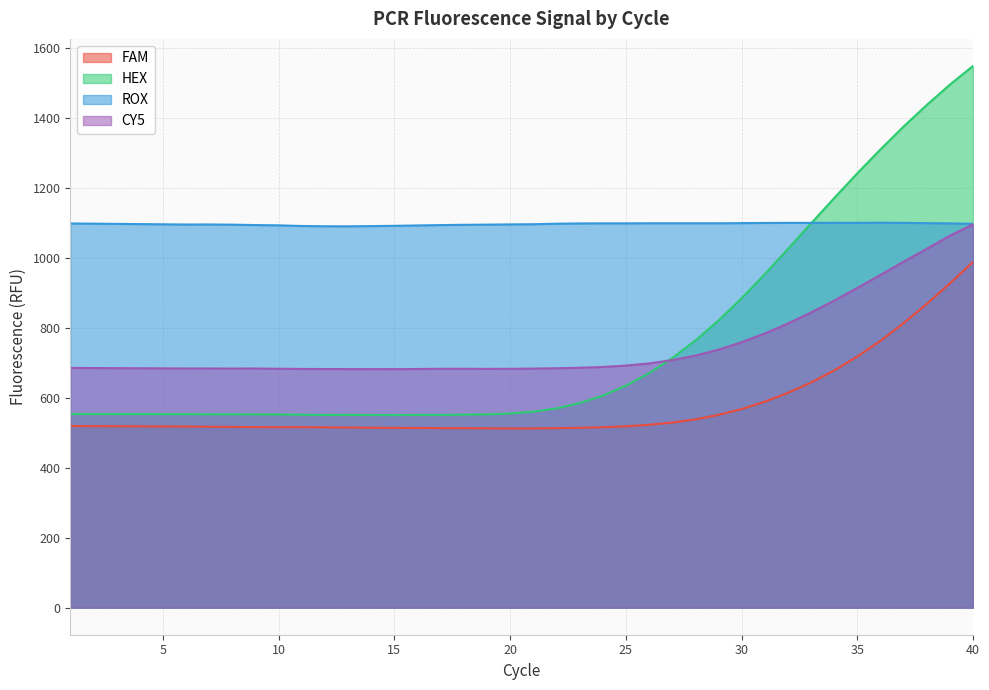

After their last crossing, which series has the higher values: ROX or HEX?

HEX